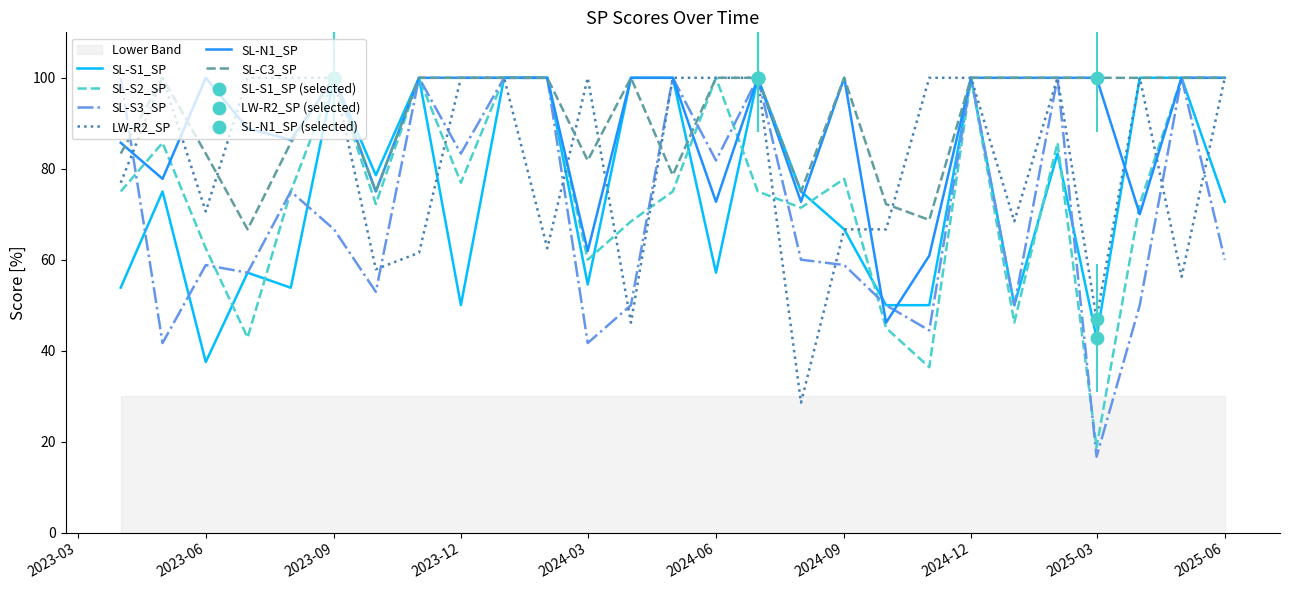

What is the total value across all series at 2024-01?

600.0